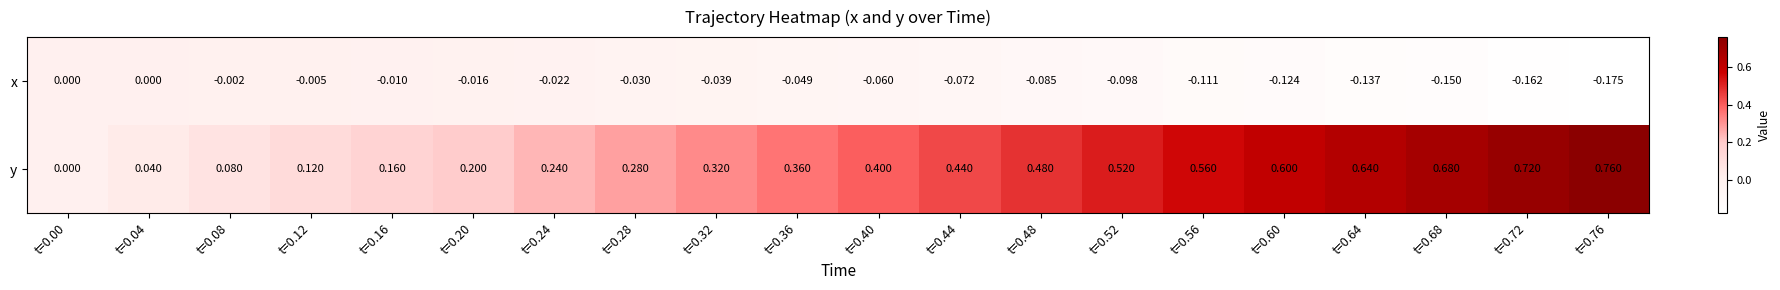

At t=0.32, list the series in order from largest to smallest.

y, x